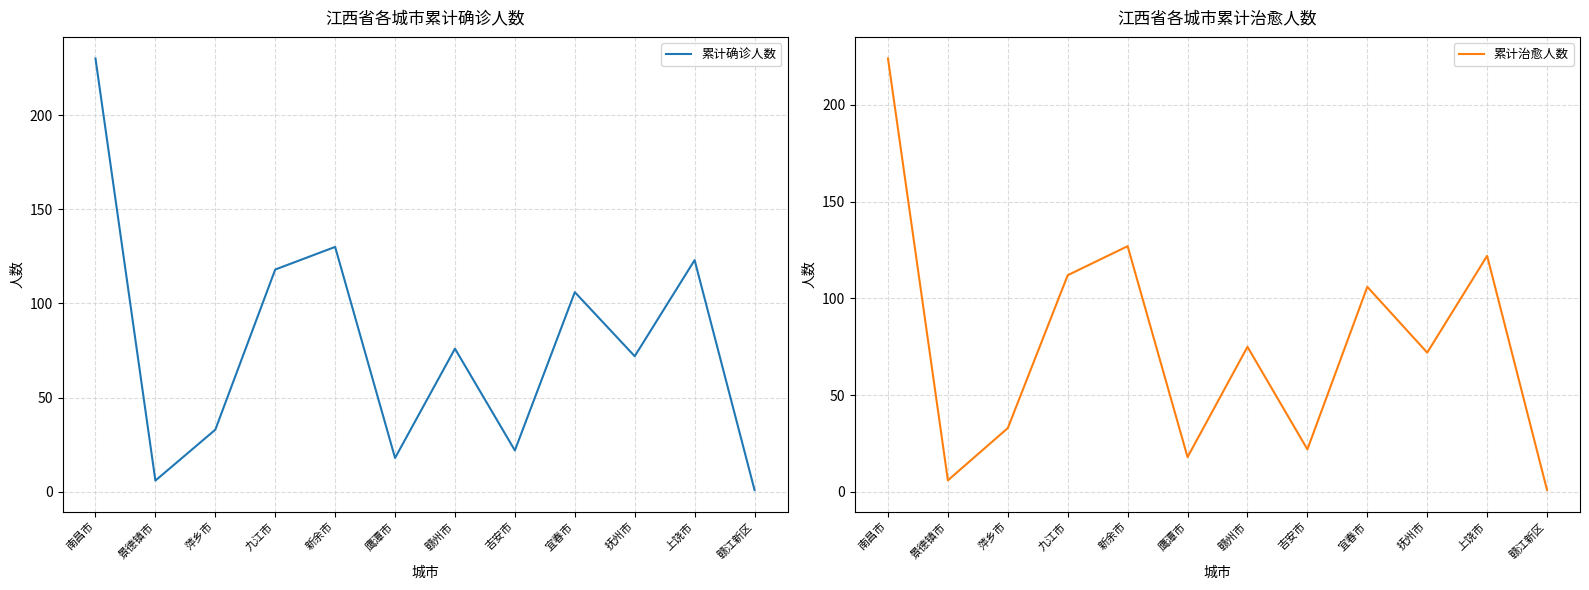

What is the difference between the 累计治愈人数 values at 赣州市 and 鹰潭市?

57